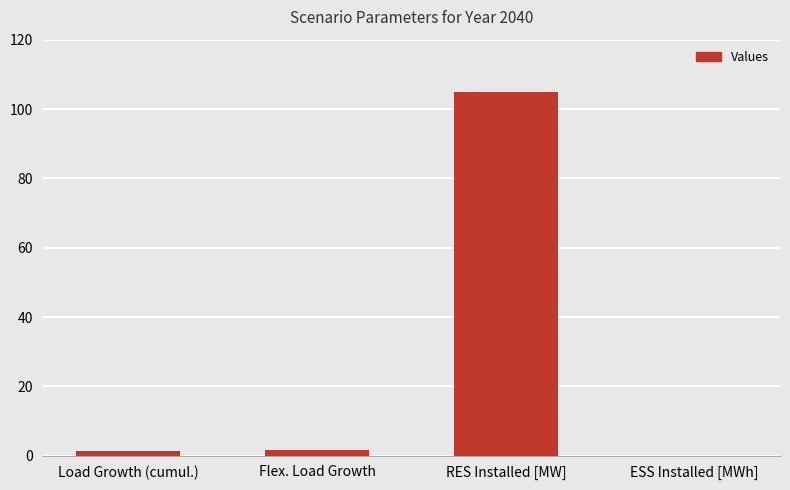

At which category does the chart reach its peak across all series?

RES Installed [MW]